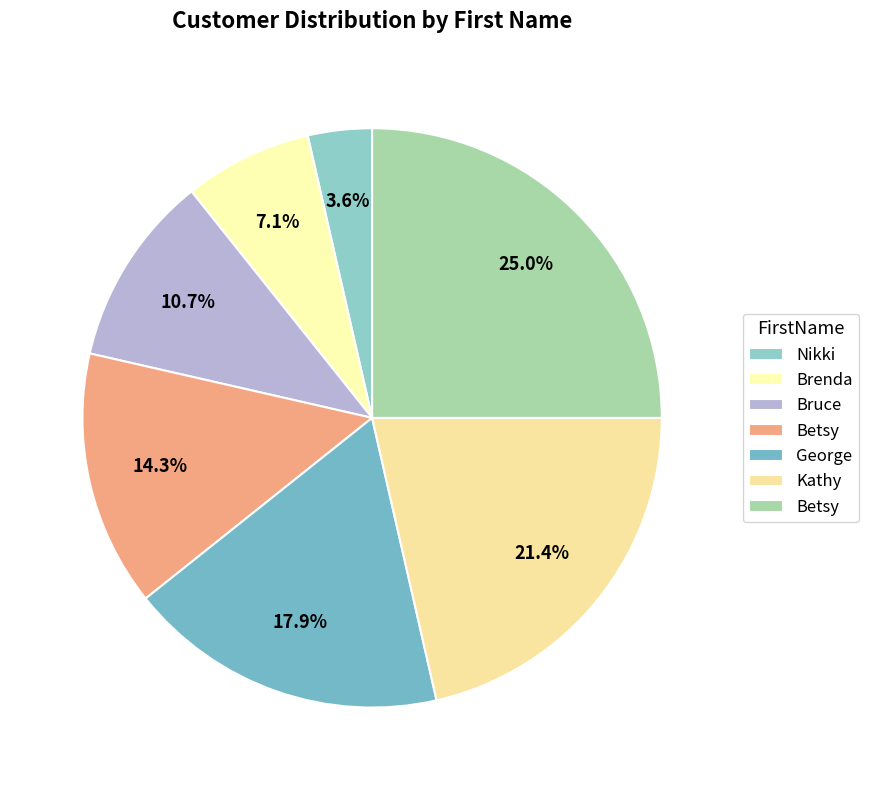

How many segments does this pie chart have?

7